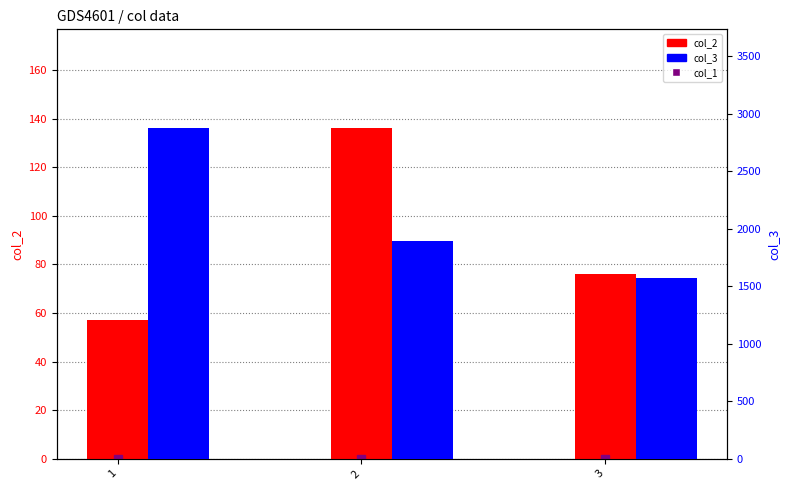

What is the approximate value of col_2 at 1?

57